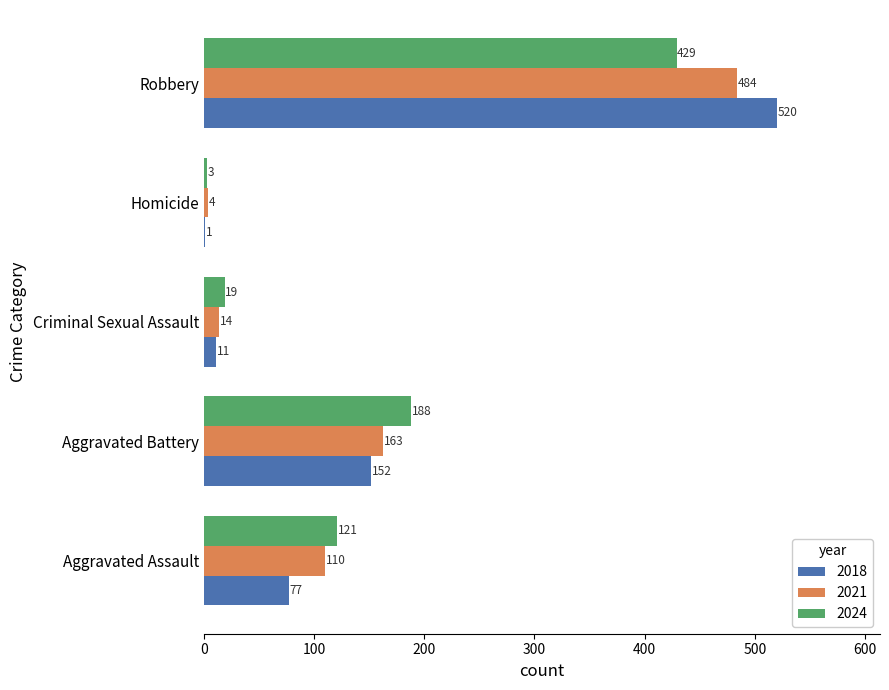

What is the sum of all 2018 values?

761